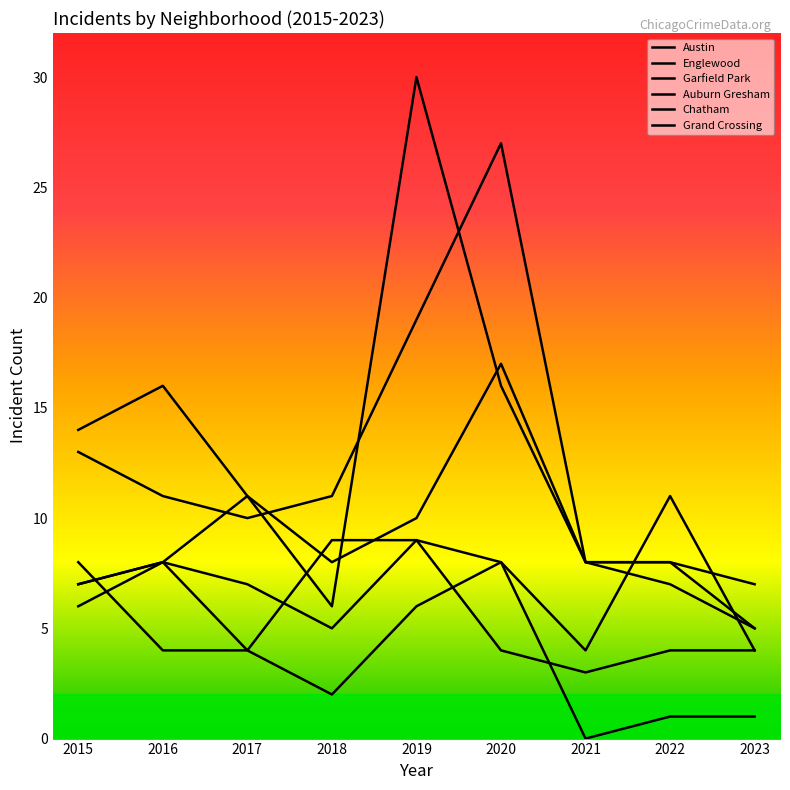

Does the chart display data point markers on the line(s)?

No